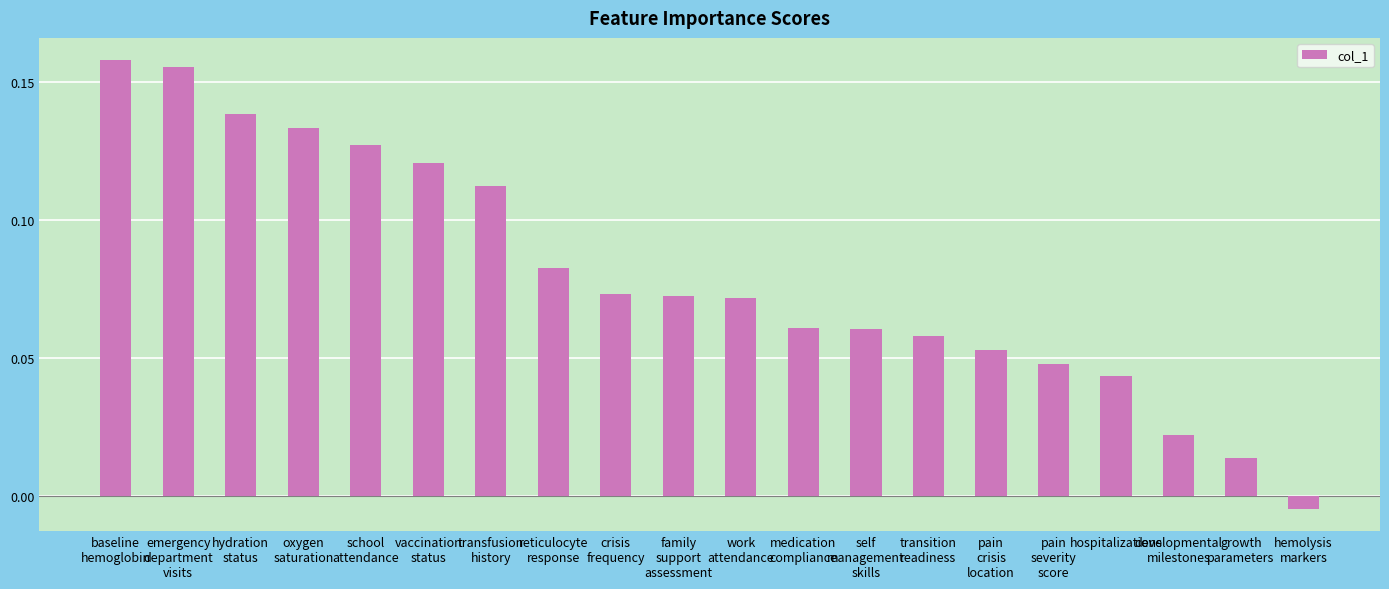

Which has a higher value, crisis
frequency or pain
crisis
location?

crisis
frequency